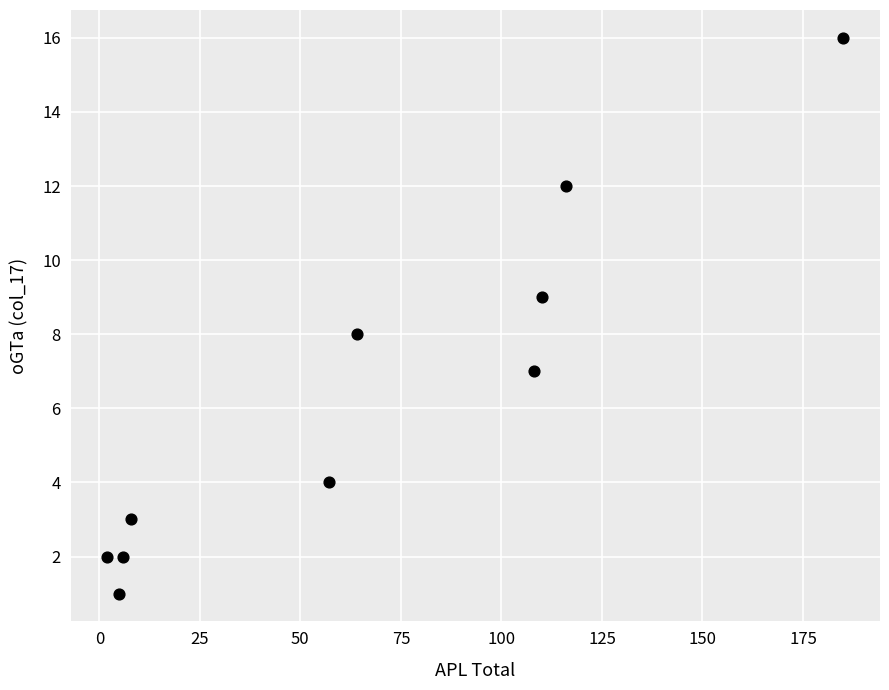

What is the range of Y values (max minus min)?

15